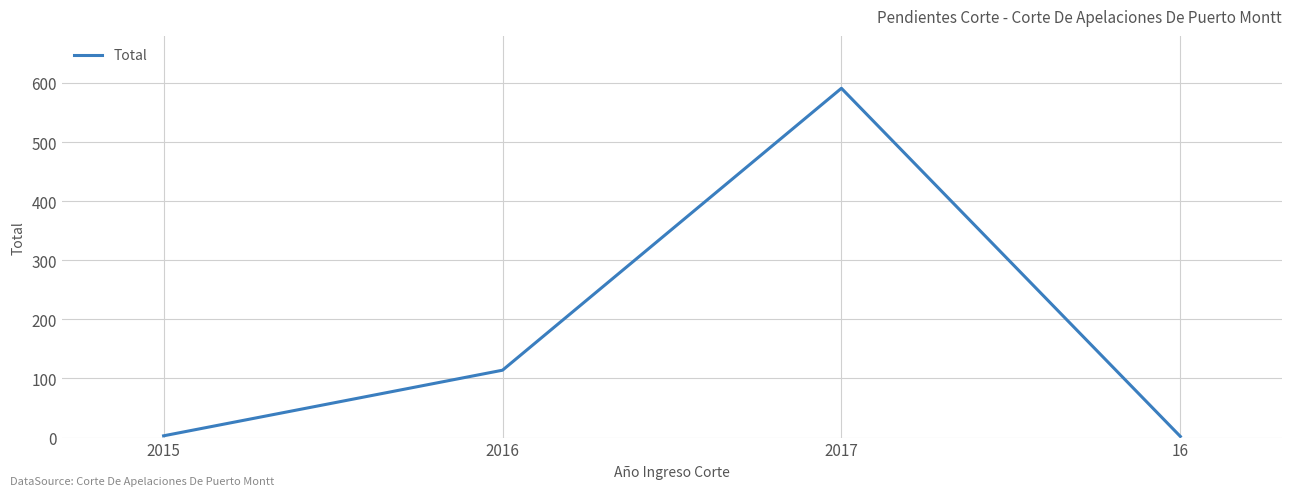

Does the chart have visible grid lines?

Yes